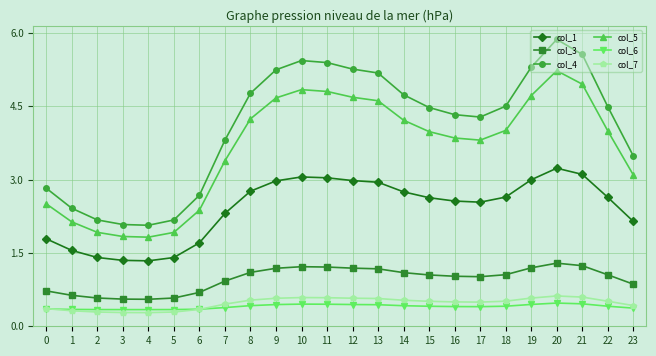

Read the col_6 value at 22.

0.4